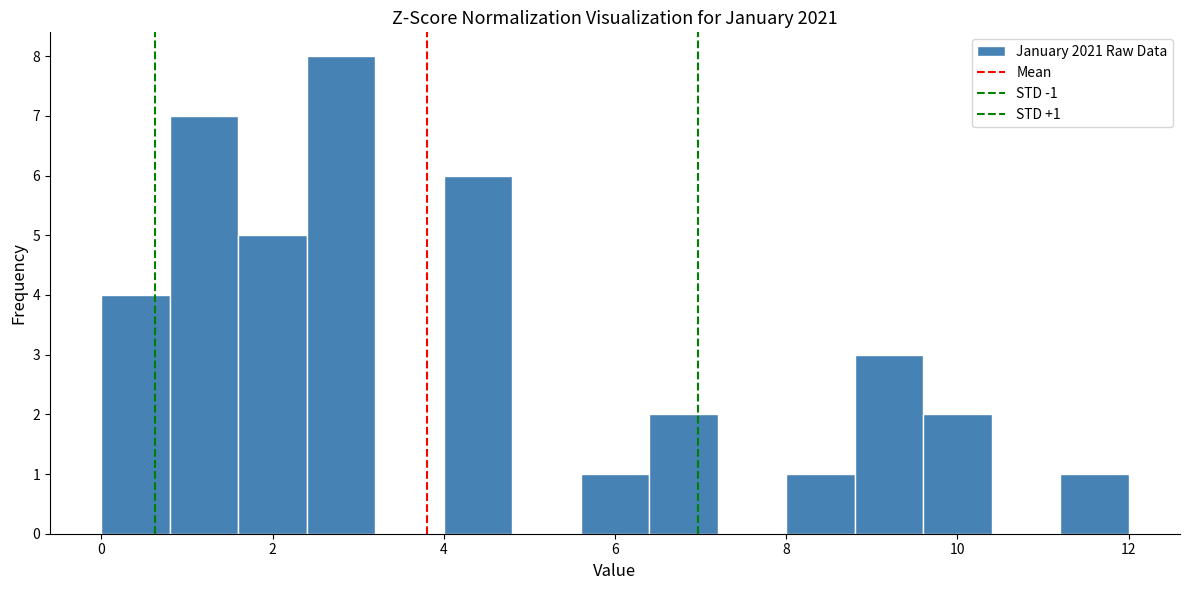

Over which range of the x-axis is the bar tallest?

2.4 to 3.2